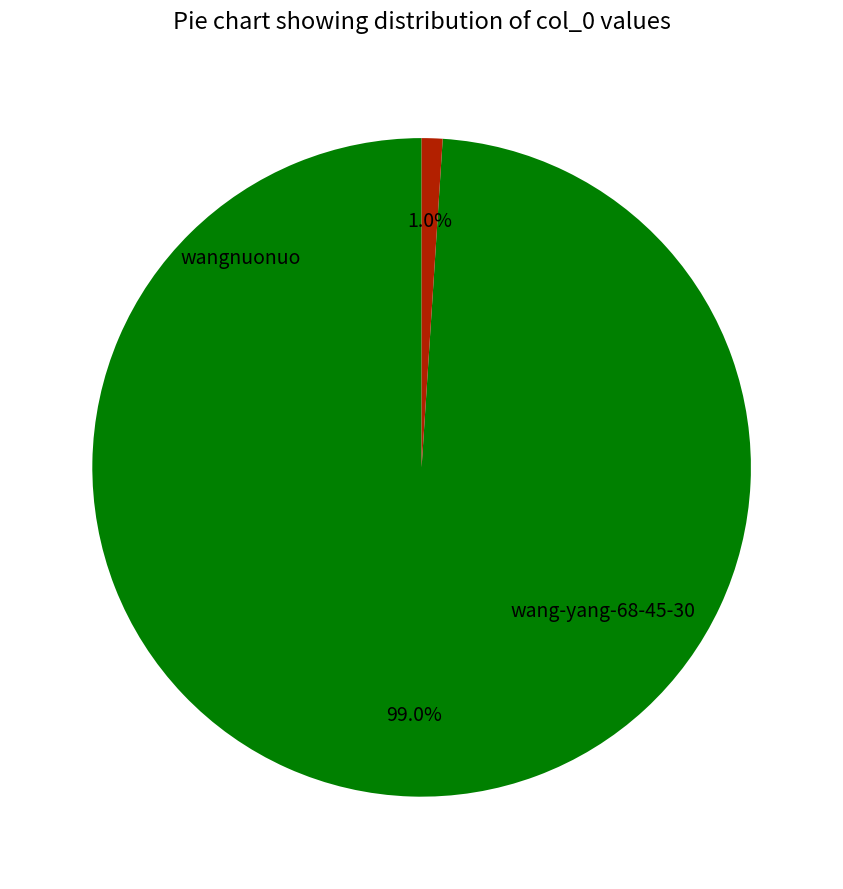

Which slice represents more than half of the pie?

wangnuonuo